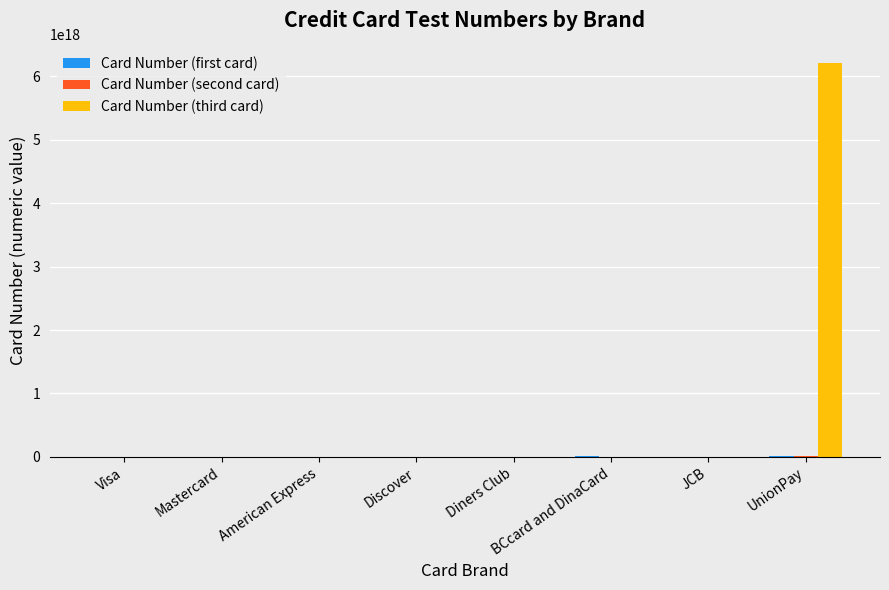

Which series has the largest total across all categories?

Card Number (third card)